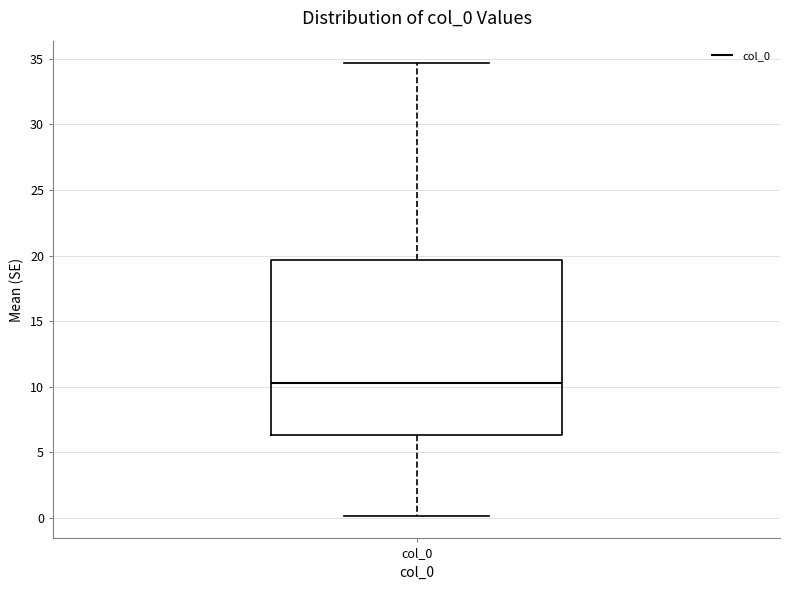

Transcribe this box plot: give where the median line is, the range the box spans, and where the two whiskers end, as read against the y-axis. The values are not printed on the chart, so give them approximately, as read against the axis.

median 10.5, box 6.5 to 19.5, whiskers 0.0 to 34.5